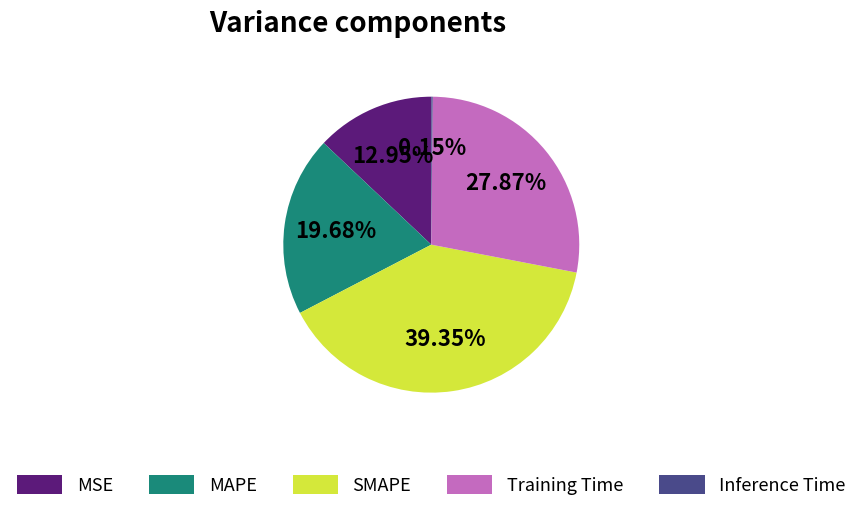

Is MSE the majority of the pie?

No